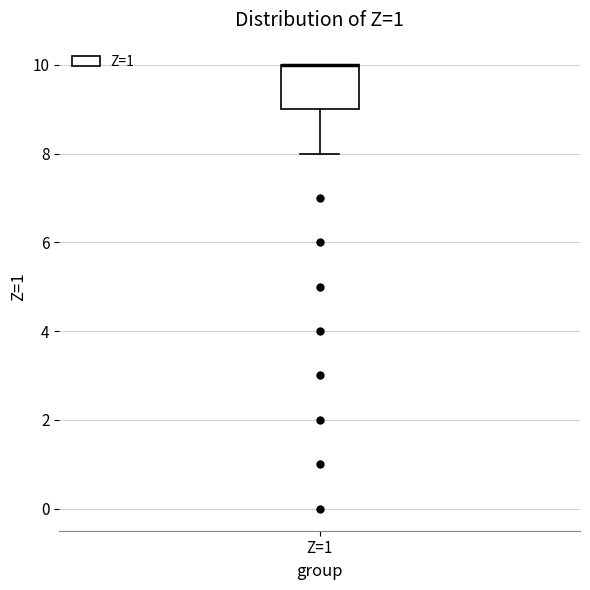

Transcribe this box plot: give where the median line is, the range the box spans, and where the two whiskers end, as read against the y-axis. The values are not printed on the chart, so give them approximately, as read against the axis.

median 10 (drawn on the box's upper edge), box 9 to 10, whiskers 8 to 10